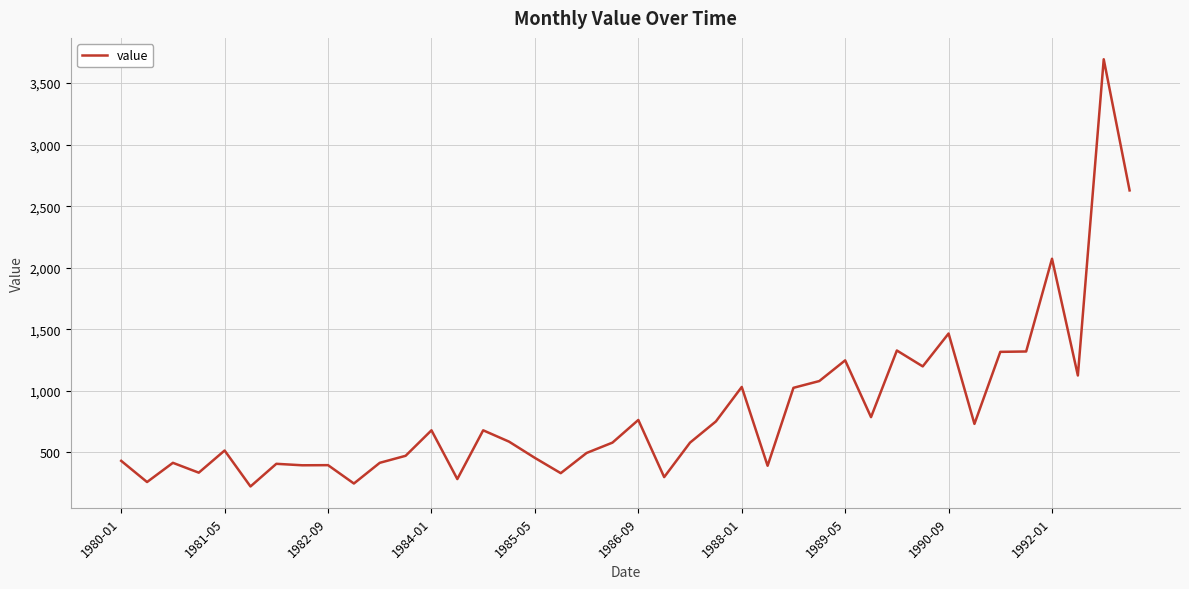

True or false: the data has more than 2 interior local peaks.

True